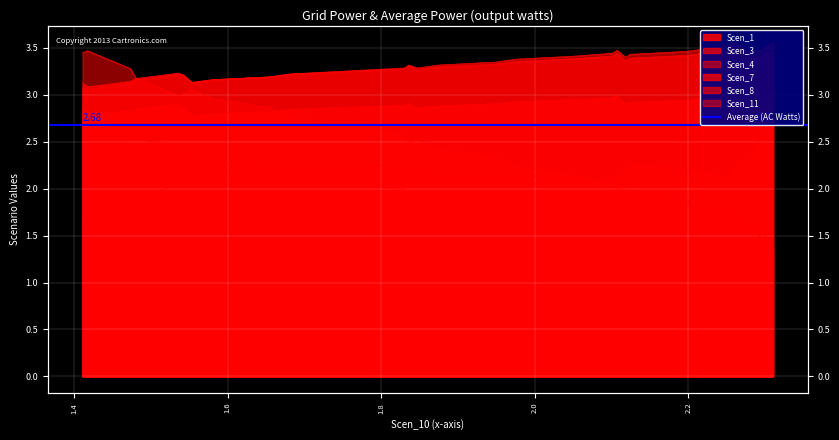

What are all the series names shown in the legend?

Scen_1, Scen_3, Scen_4, Scen_7, Scen_8, Scen_11